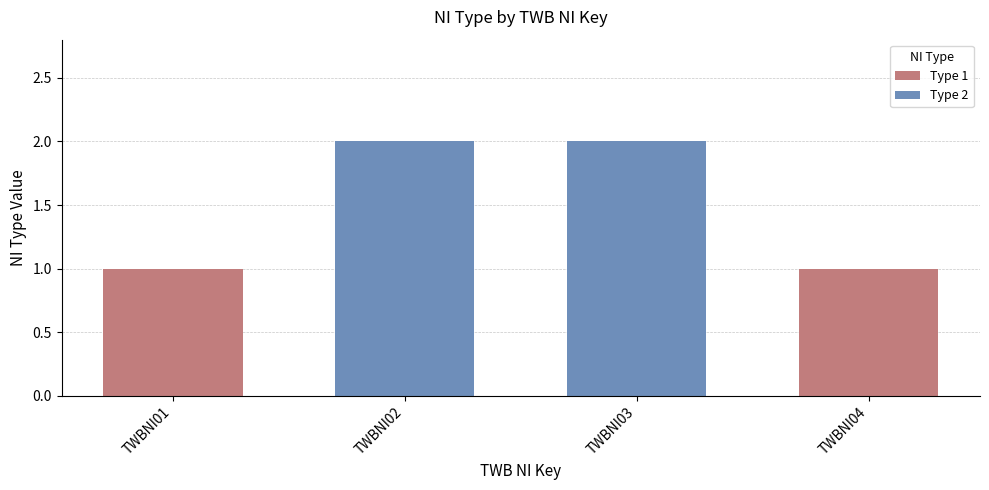

What is the value of the 4th bar from the left?

1